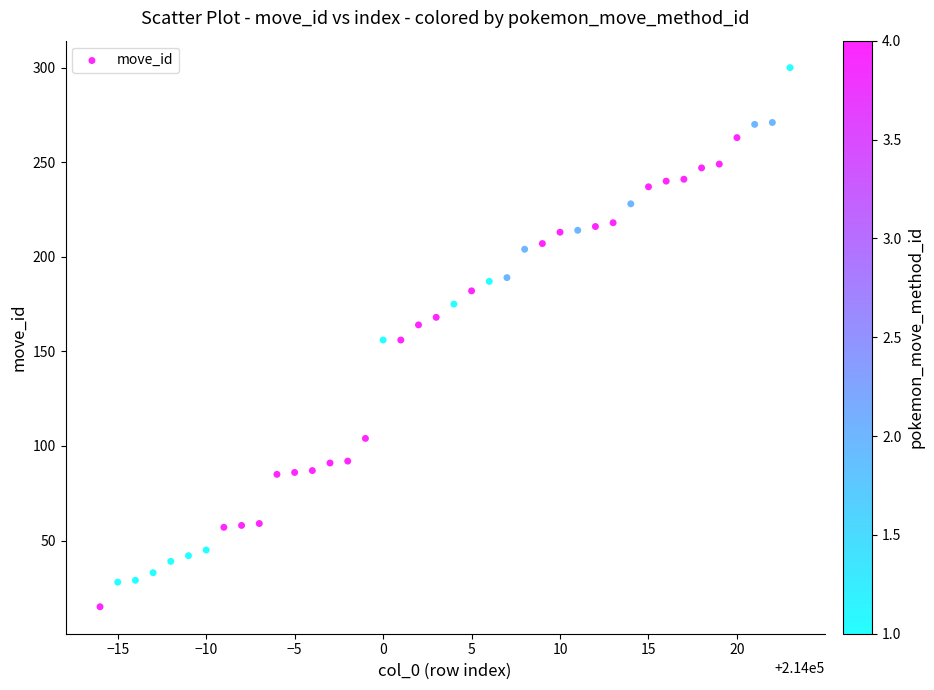

What is the range of Y values (max minus min)?

285